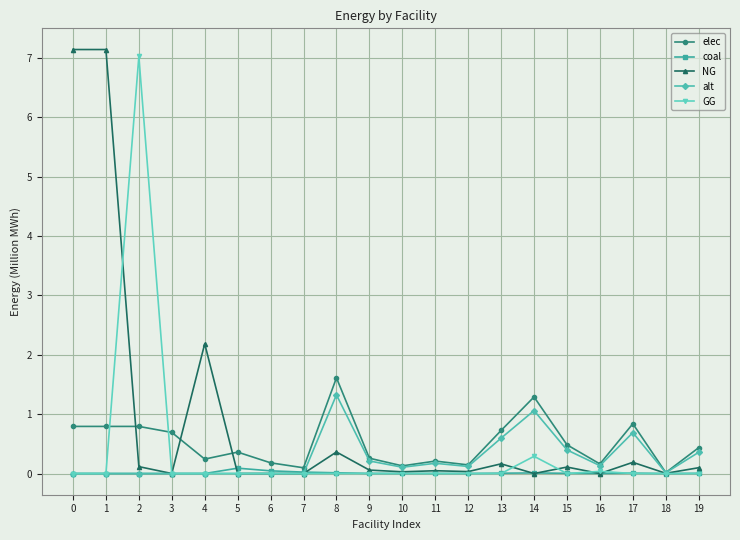

Which series has the largest total across all categories?

NG